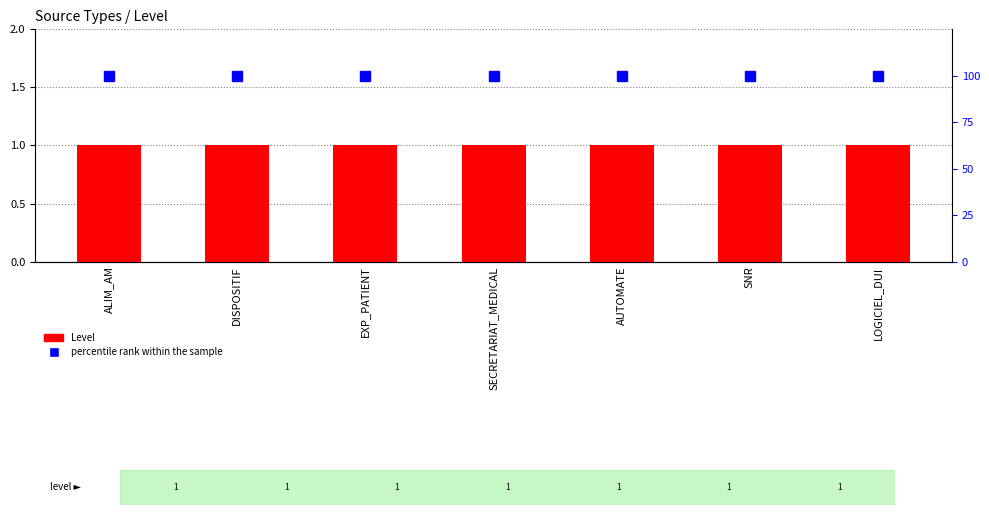

What is the value of the Level bar at the 2nd from the left?

1